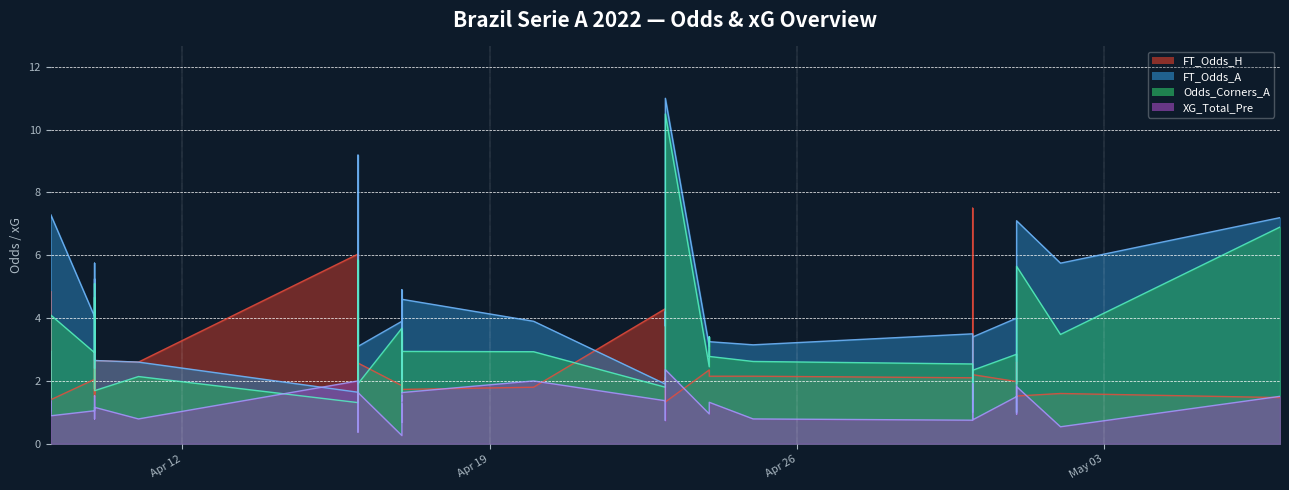

What is the difference between the second highest and second lowest values in the Odds_Corners_A series?

5.5